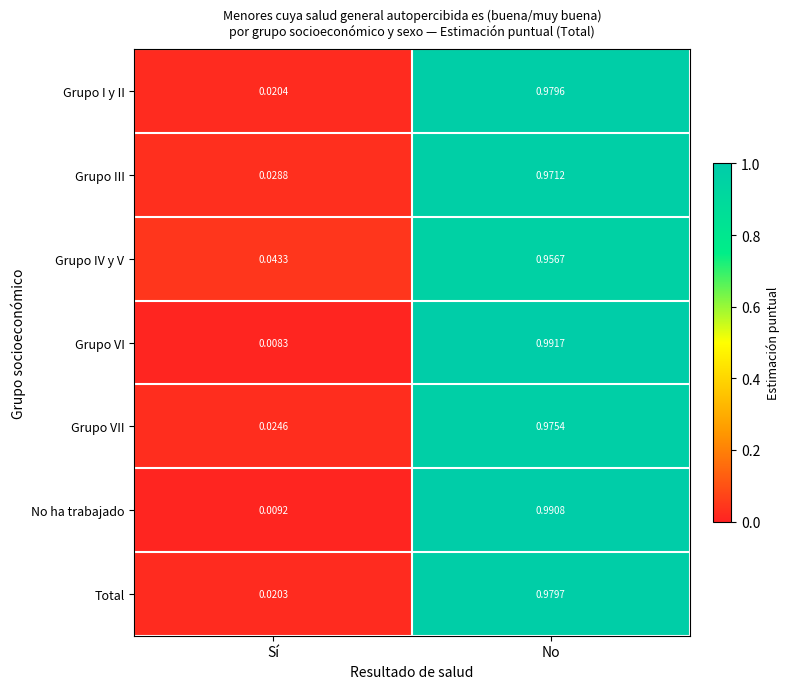

Which series has the largest range (max minus min)?

Grupo VI